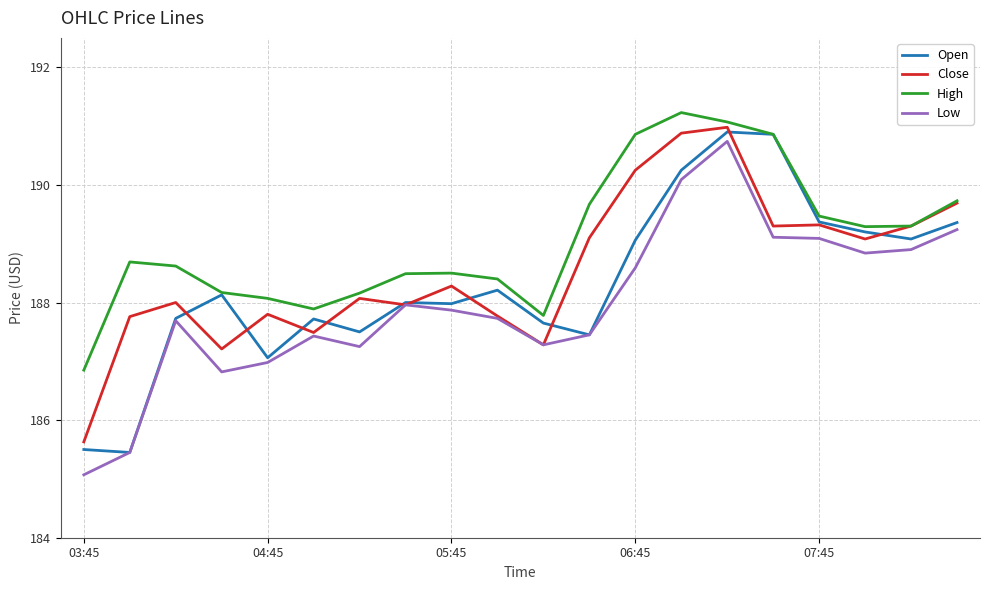

How many series are shown in this chart?

4